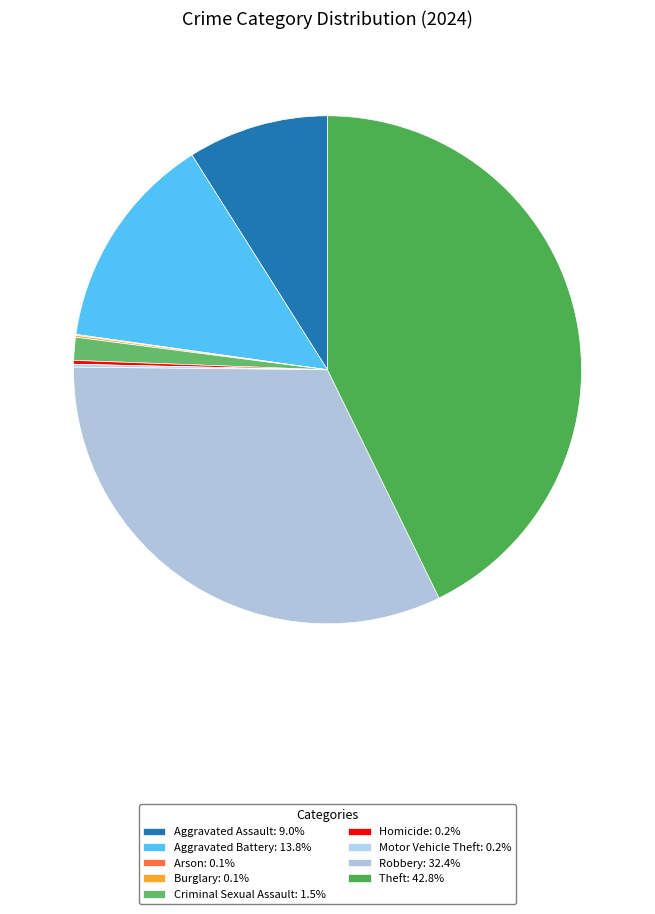

What is the change in value from Criminal Sexual Assault to Theft?

+682